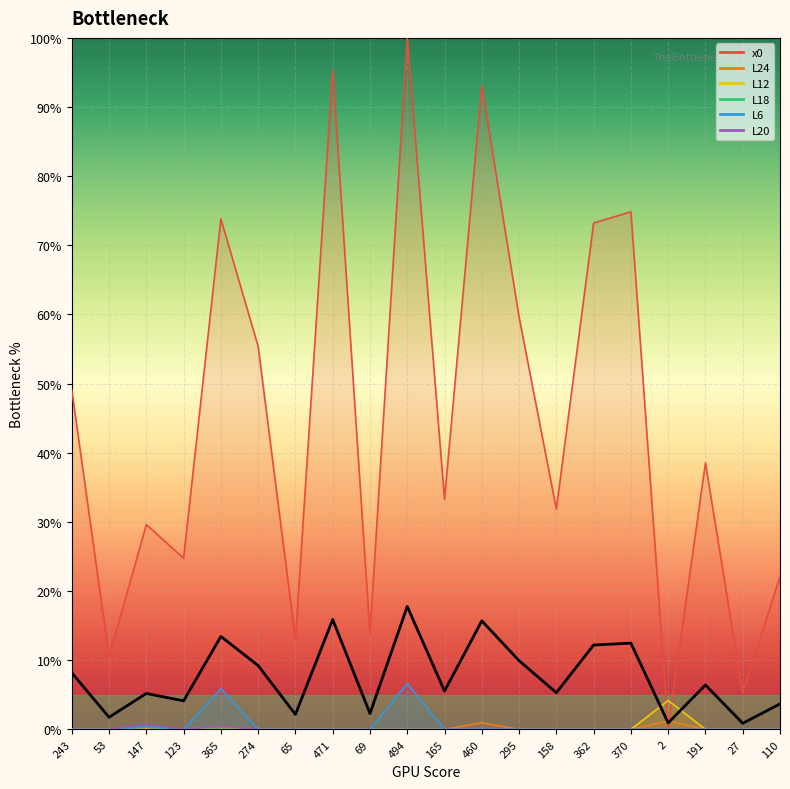

Which label corresponds to the largest value in the chart?

494